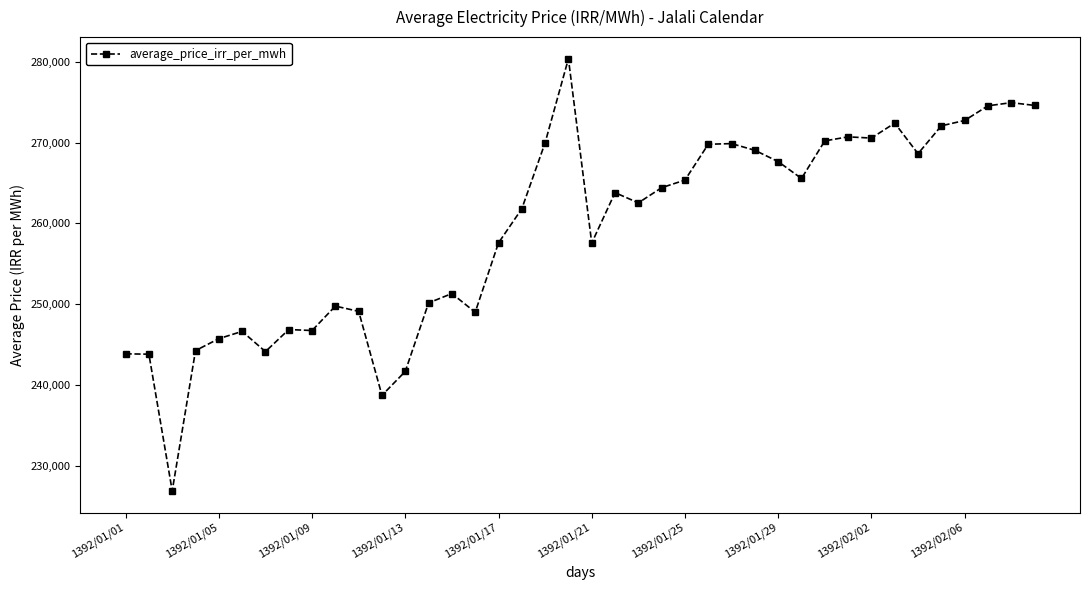

True or false: the data has more than 1 interior local peaks.

True